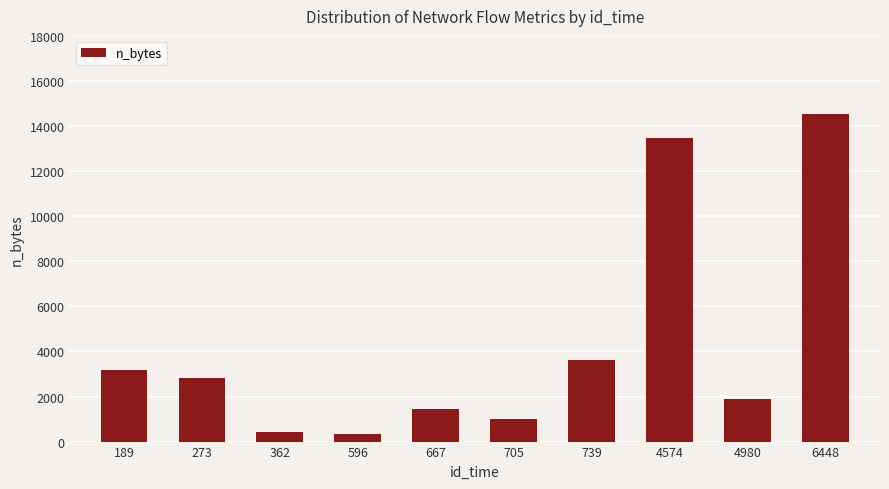

What is the minimum value shown in the chart?

344